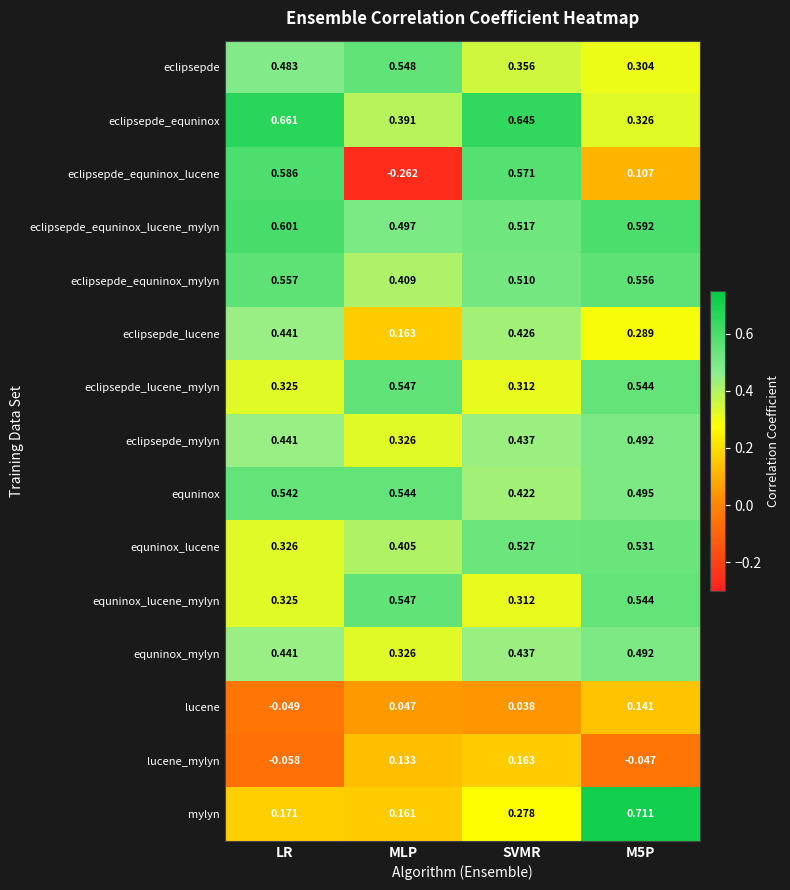

Which series has the largest total across all categories?

eclipsepde_equninox_lucene_mylyn